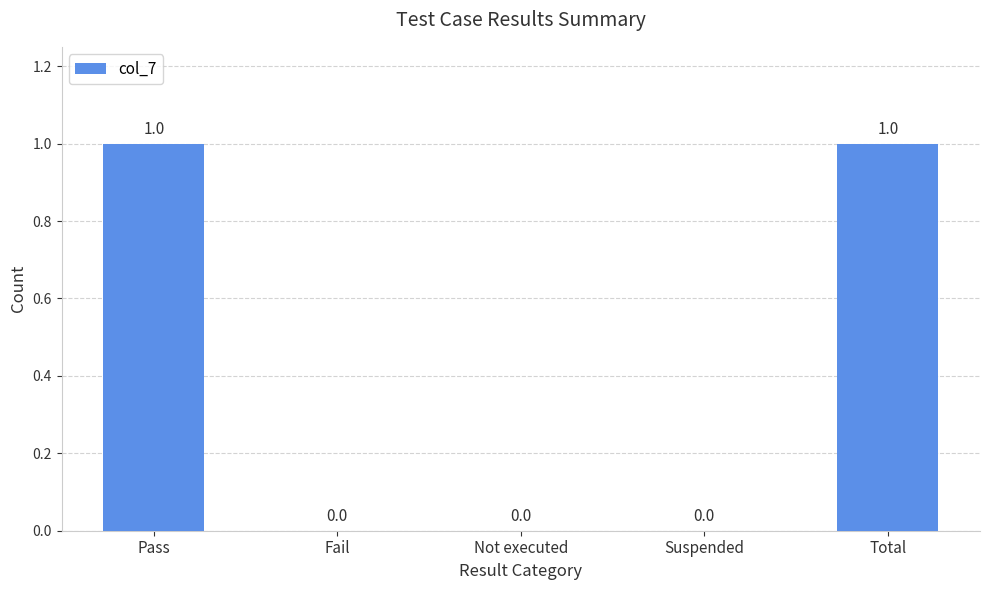

True or false: the data shows 0 at Fail.

True